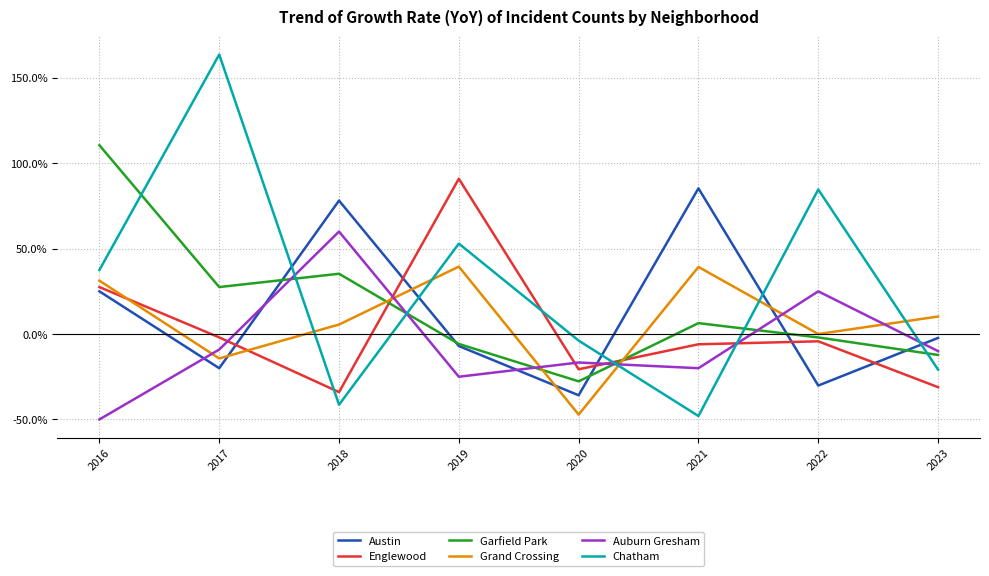

Which series ends up on top after the final intersection of Grand Crossing and Englewood?

Grand Crossing